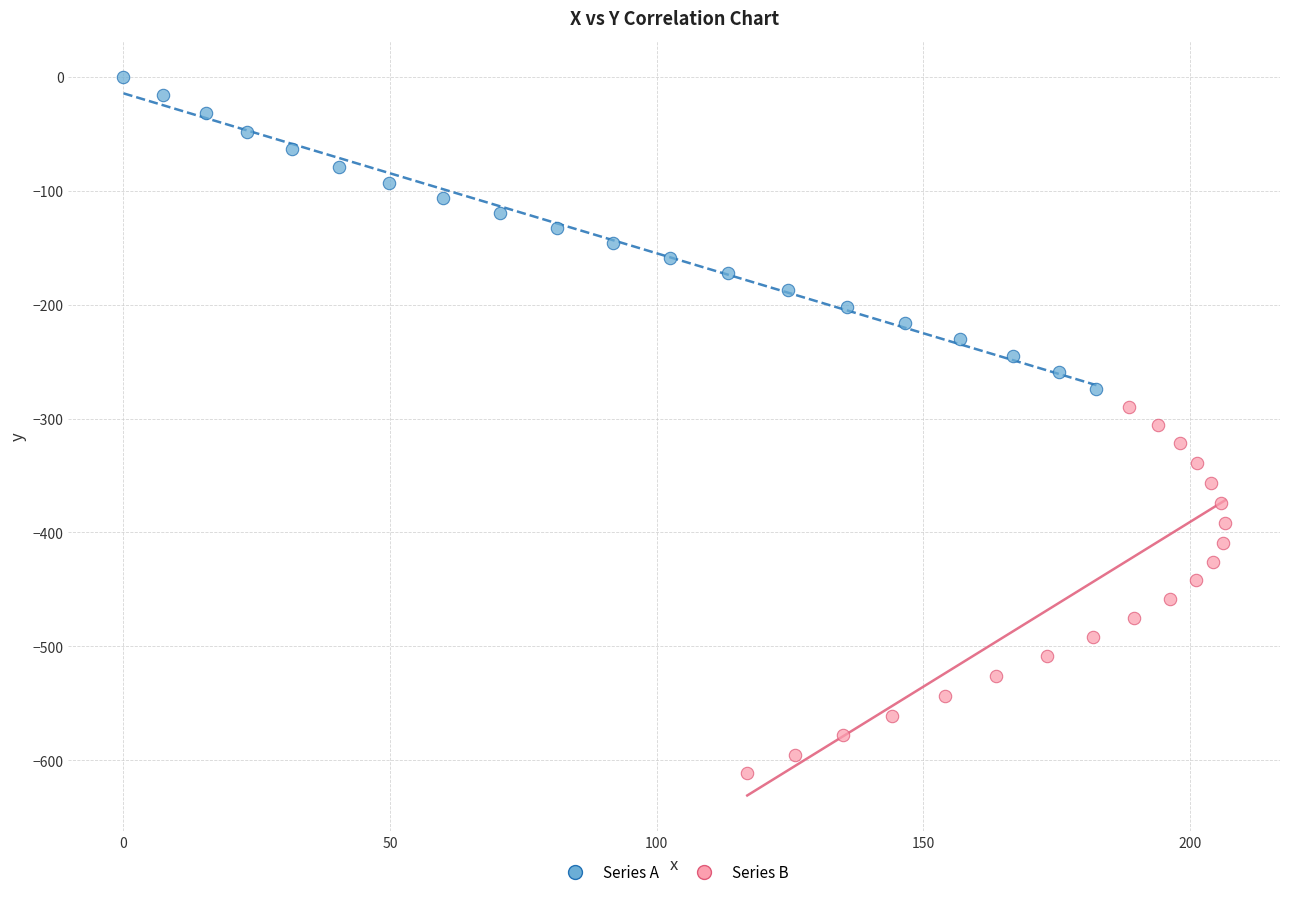

Which series has the largest Y range (max minus min)?

Series B